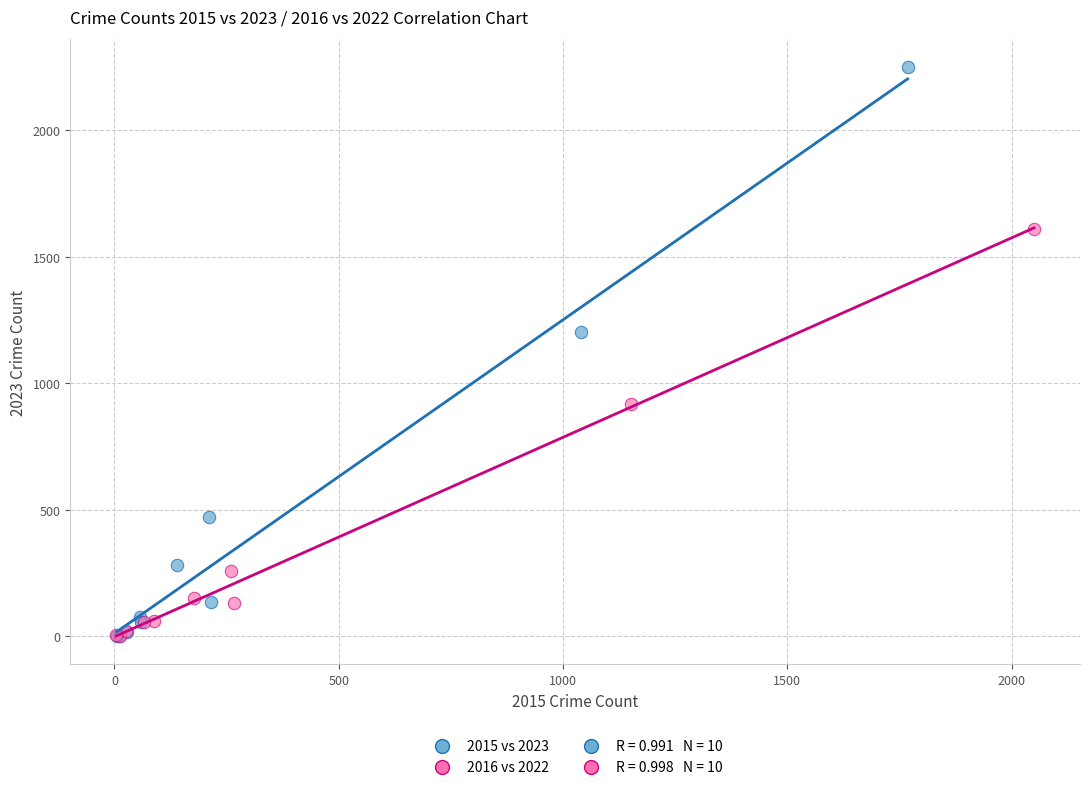

Which series contains the highest Y value?

2015 vs 2023